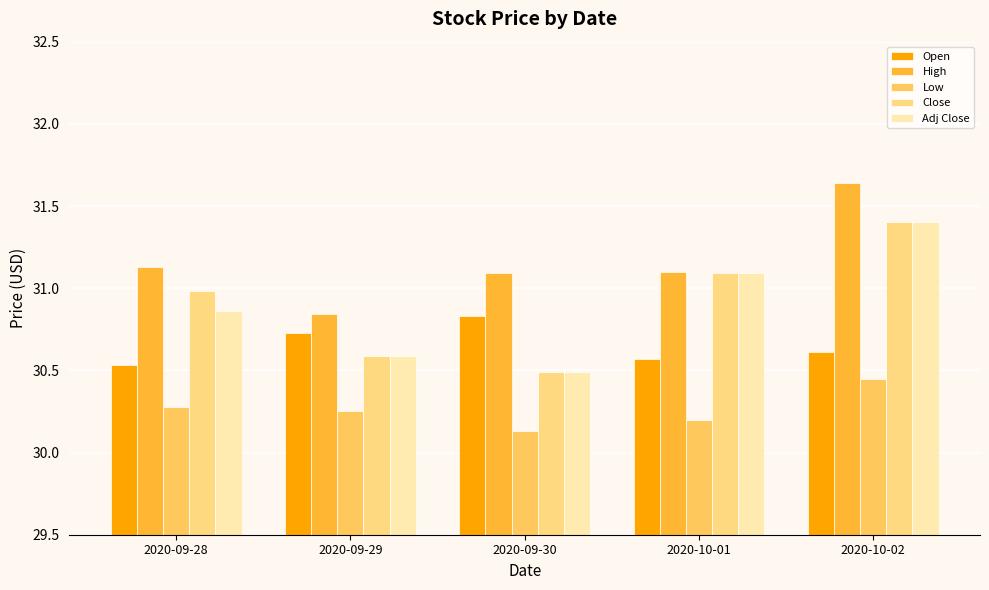

What is the sum of the Adj Close values at 2020-09-28 and 2020-09-30?

61.3